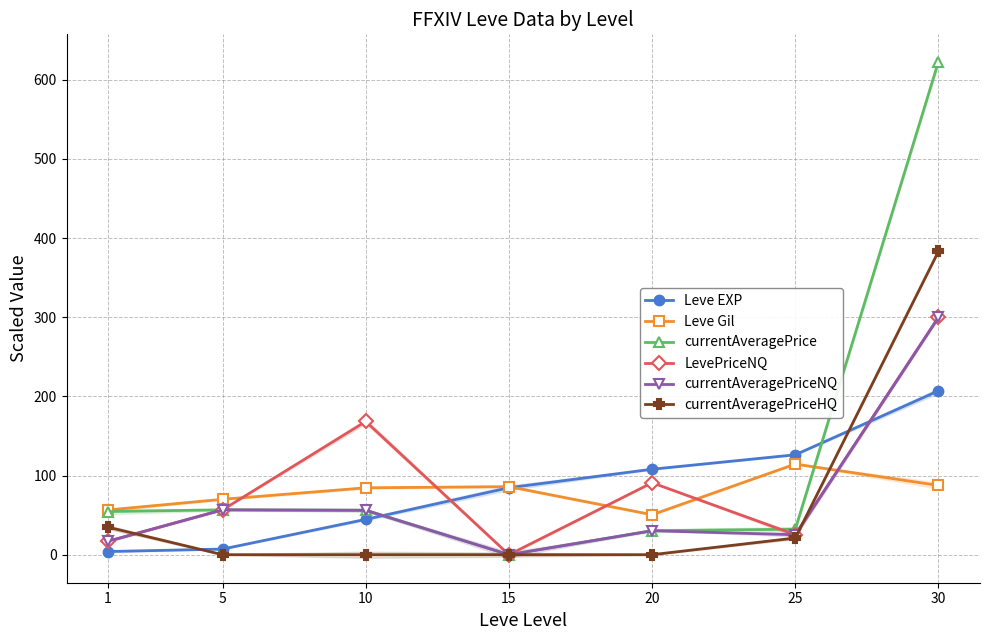

How many interior local valleys does the currentAveragePrice series have?

1